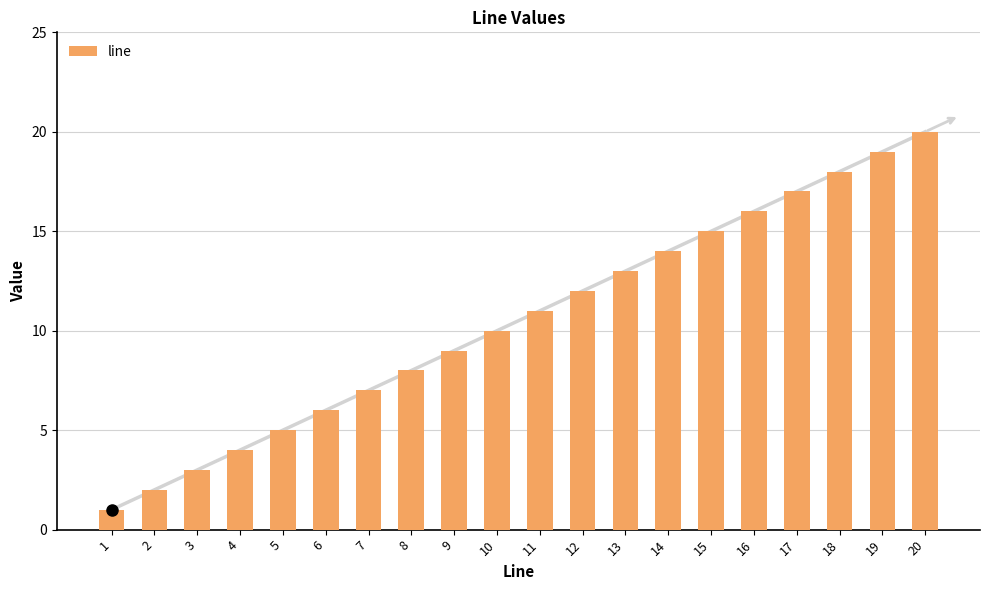

What is the difference between the values at 18 and 6?

12